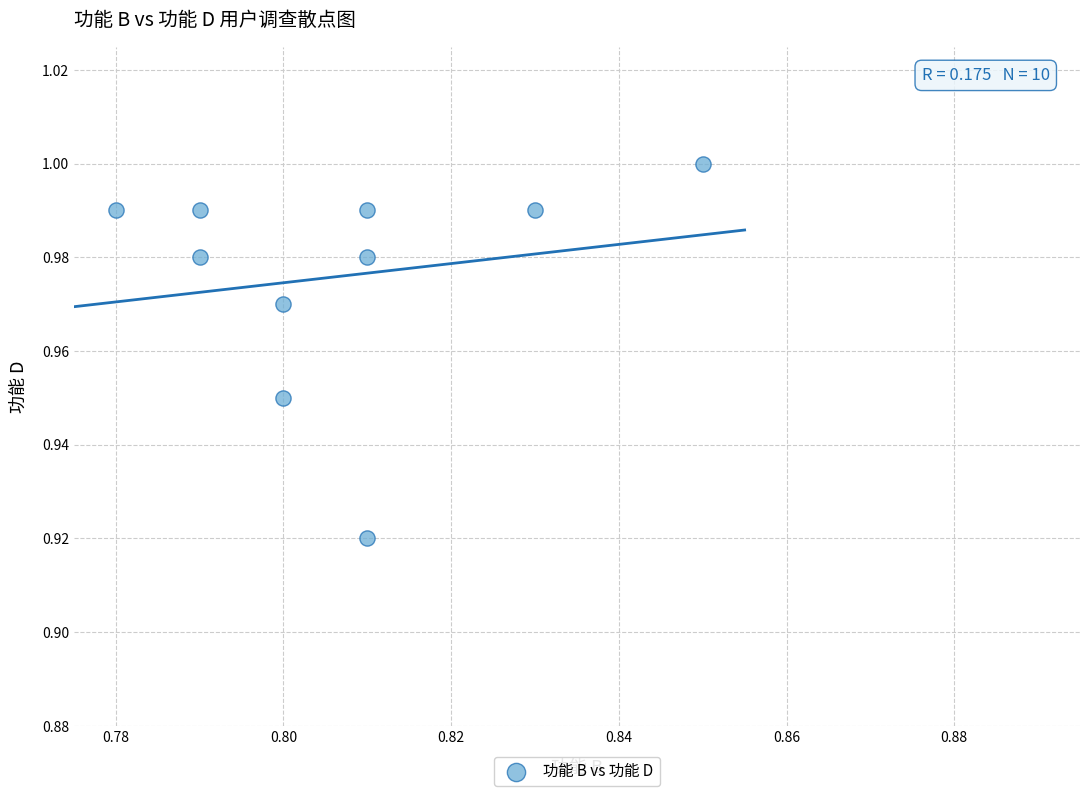

What is the average X value?

0.8